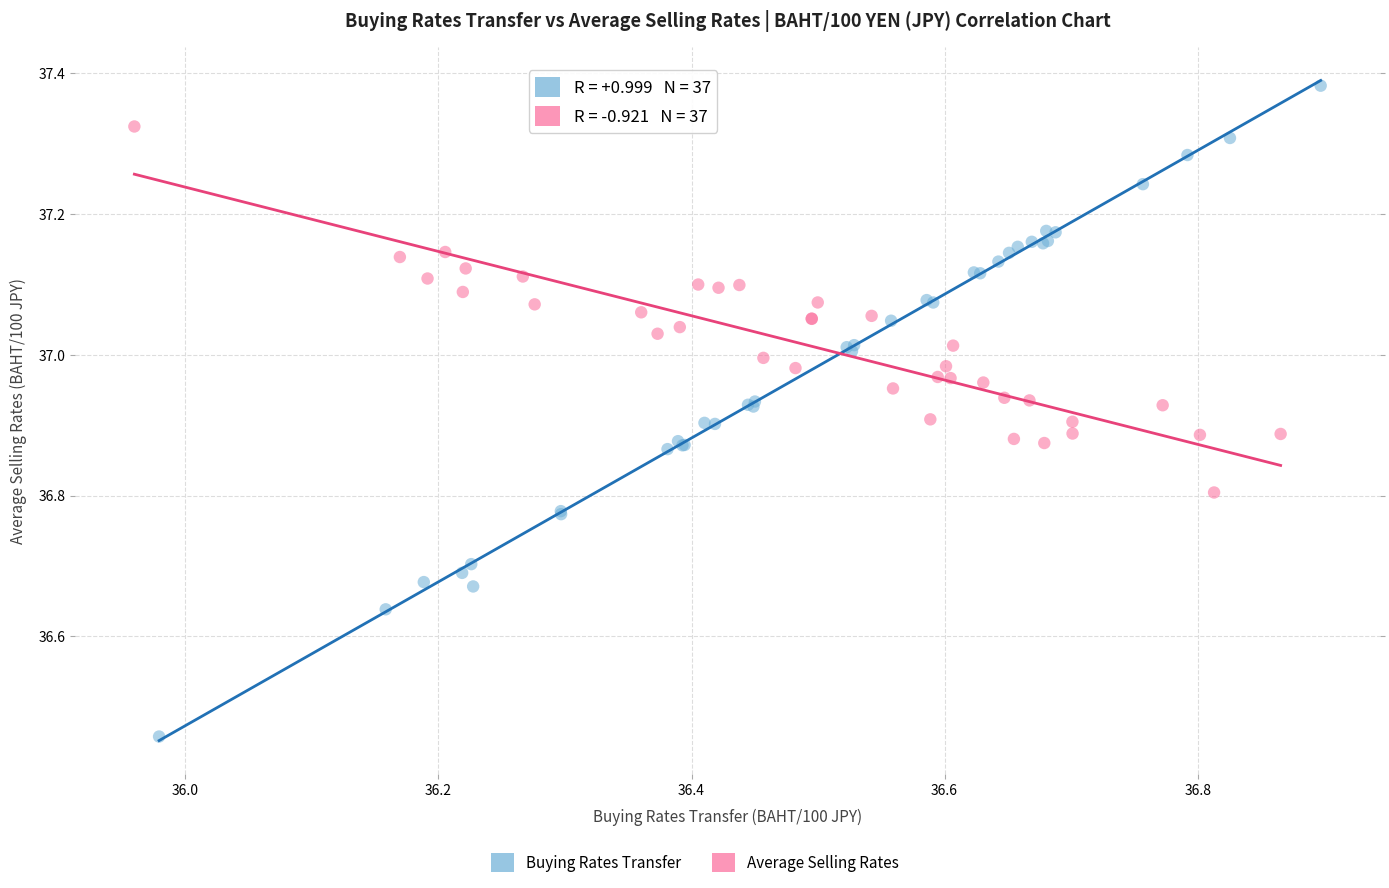

Which series contains the highest Y value?

Buying Rates Transfer